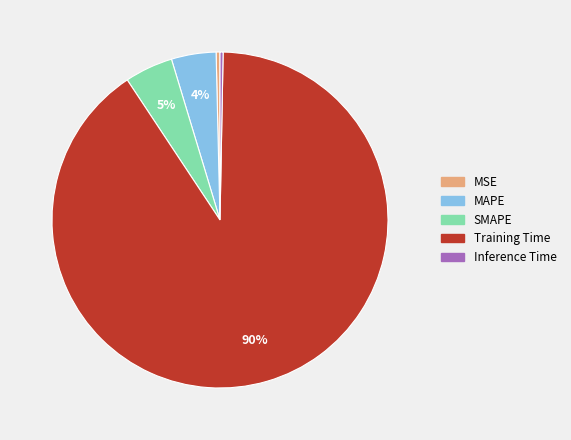

Count the number of slices in the pie.

5